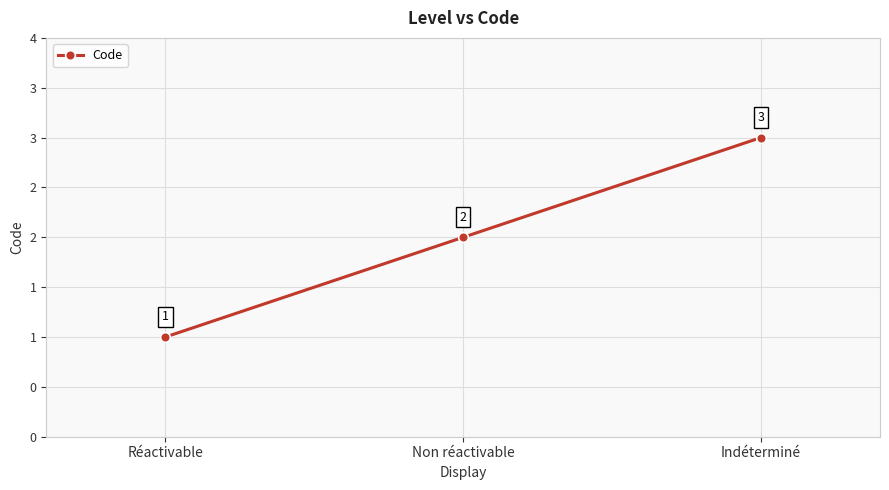

Approximately how many times larger is the value at Non réactivable compared to Réactivable?

2.0